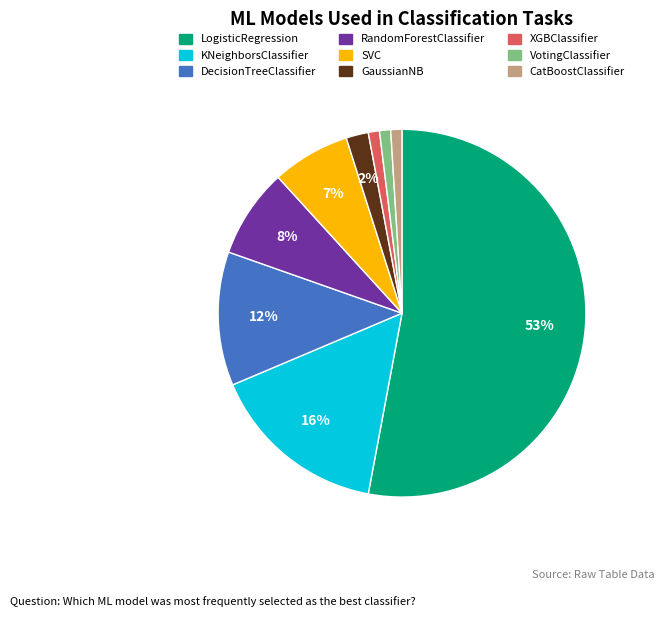

Combined, do CatBoostClassifier and LogisticRegression account for over 50%?

Yes